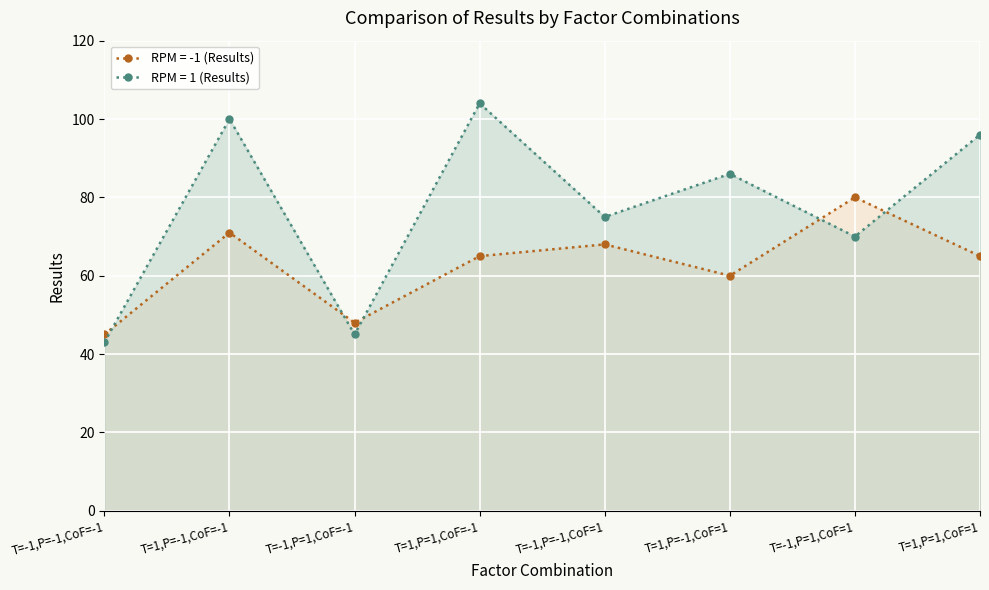

True or false: RPM = 1 (Results) has a value of 45 at T=-1,P=1,CoF=-1.

True